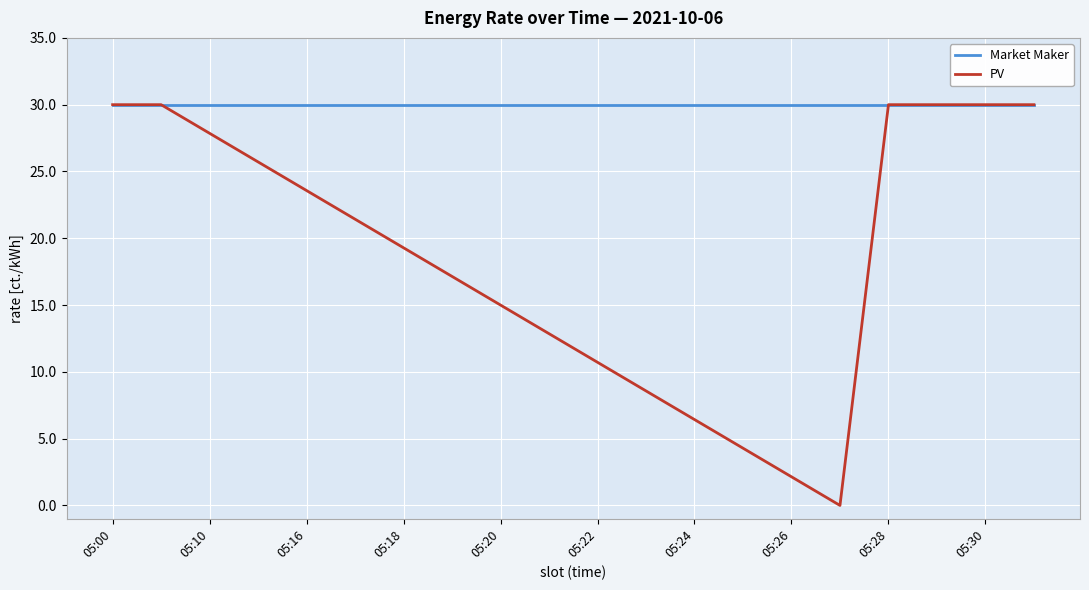

List the series in order of their overall mean, highest first.

Market Maker, PV